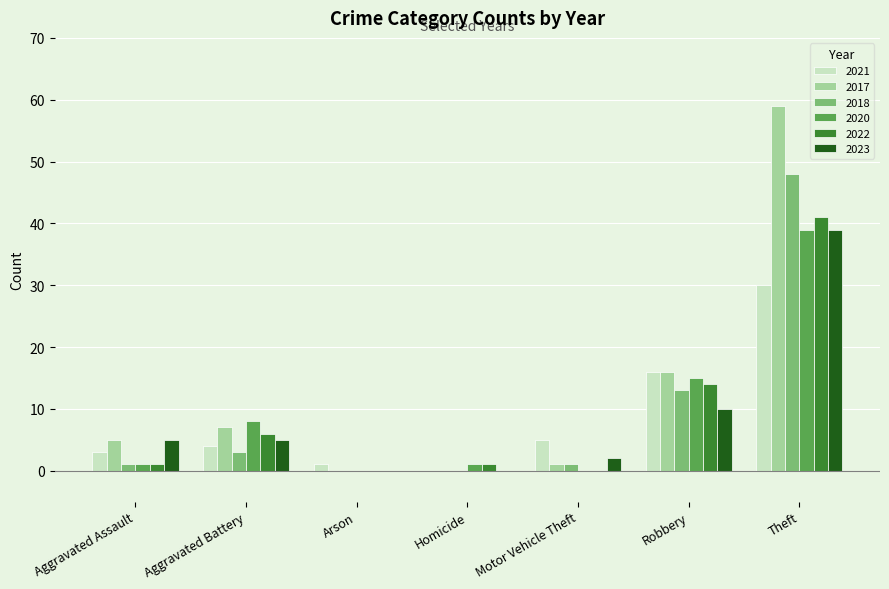

Which series has the widest spread of values?

2017